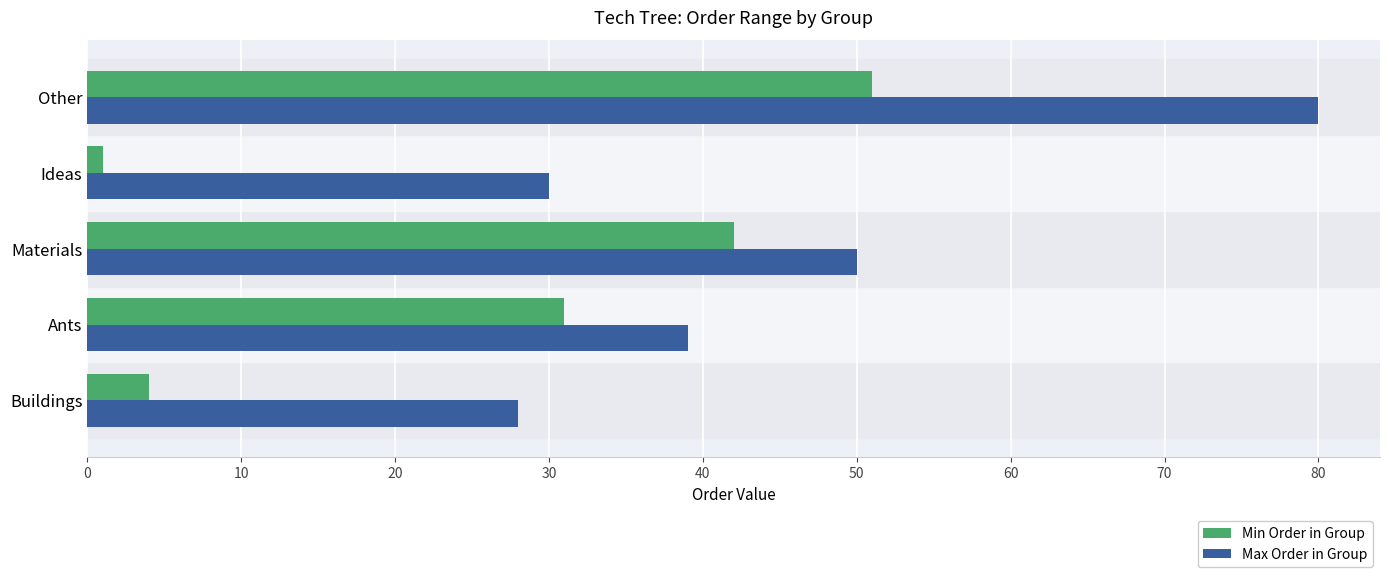

What is the smallest value displayed?

1